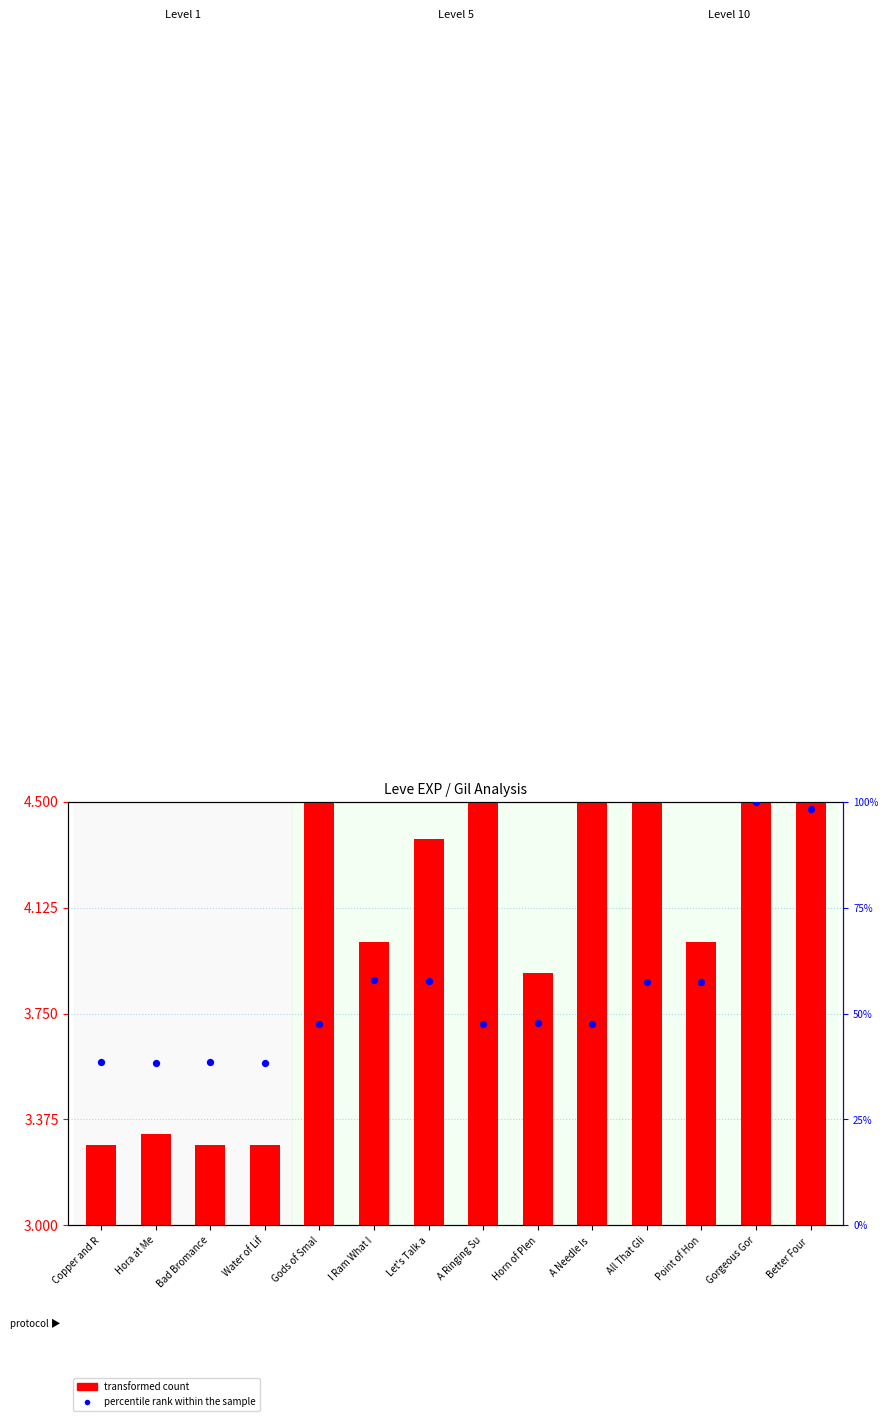

At how many categories does at least one series exceed 49?

6